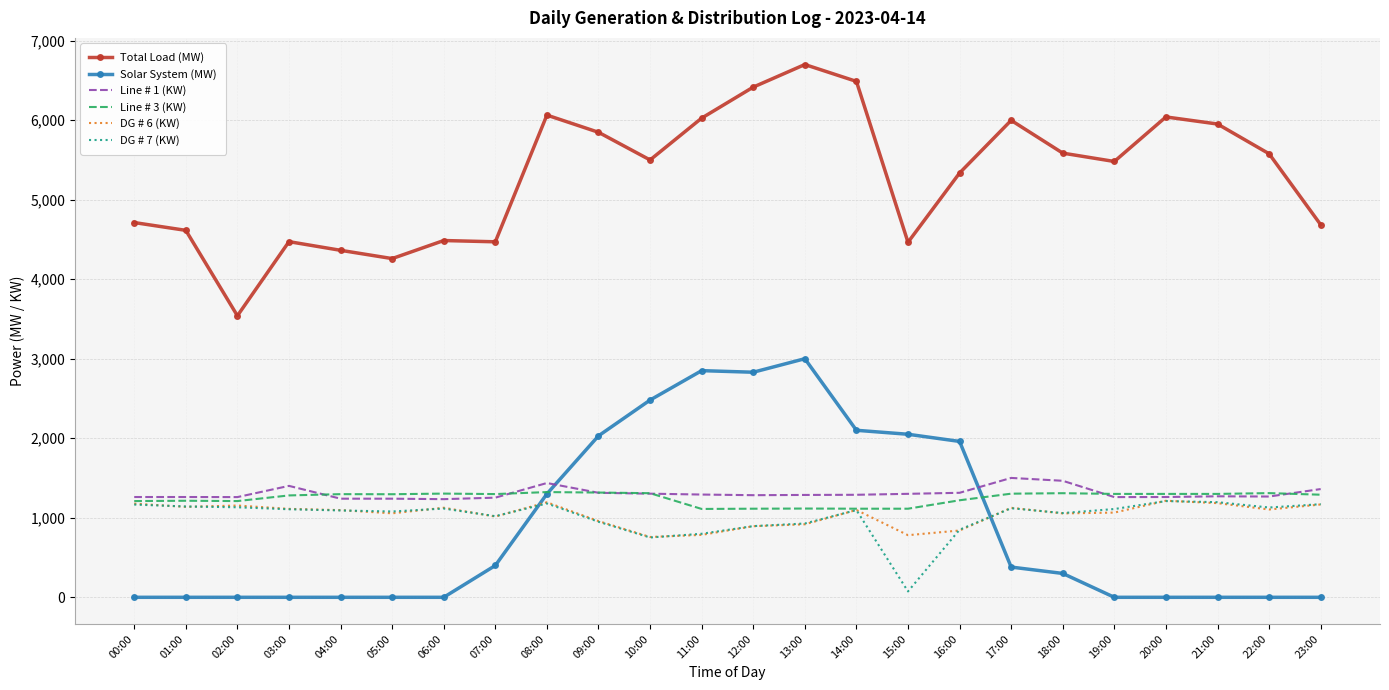

Is it true that Total Load (MW) equals 4614 at 01:00?

True